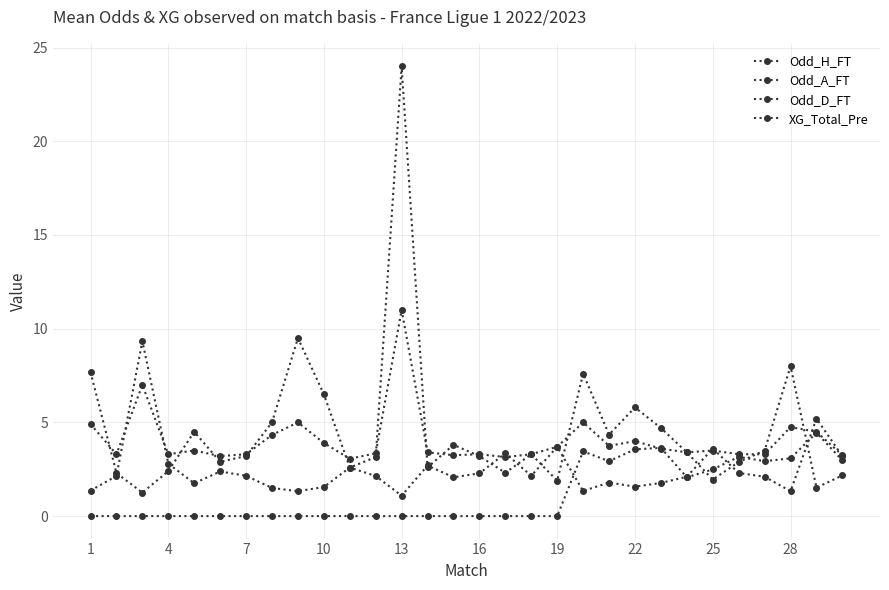

How many series are shown in this chart?

4